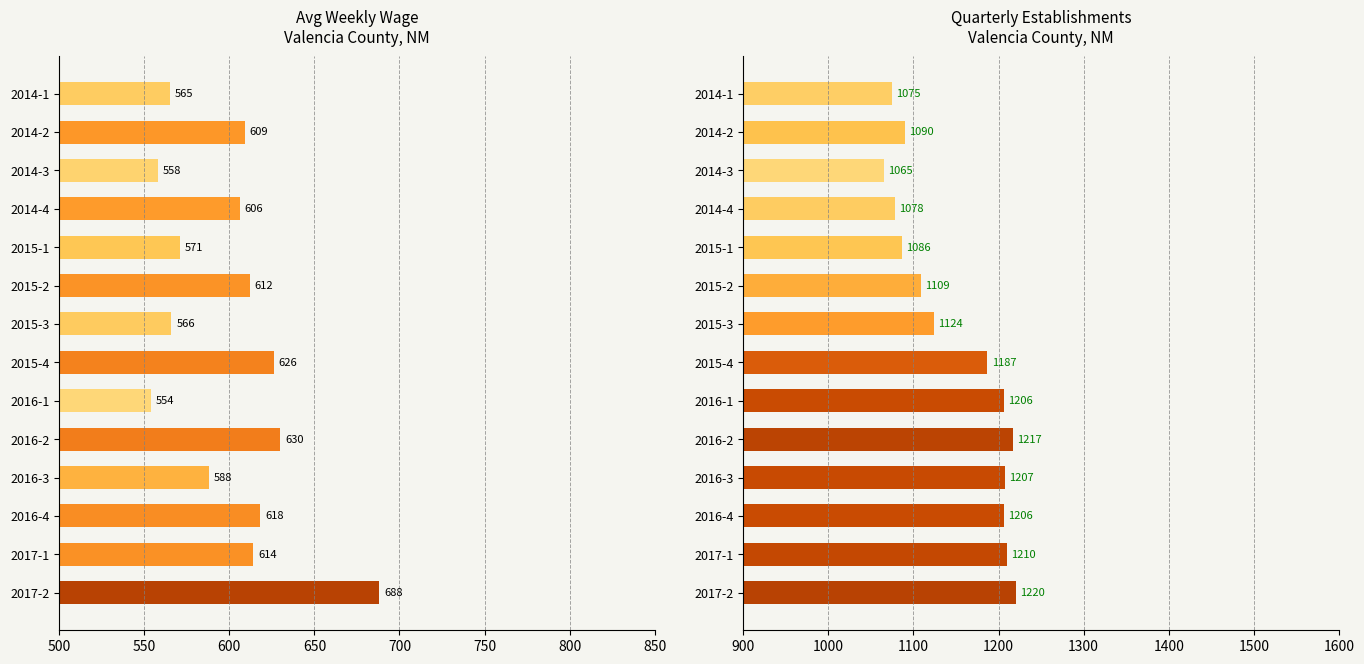

What is the difference between the maximum and second lowest values in the qtrly_estabs series?

145